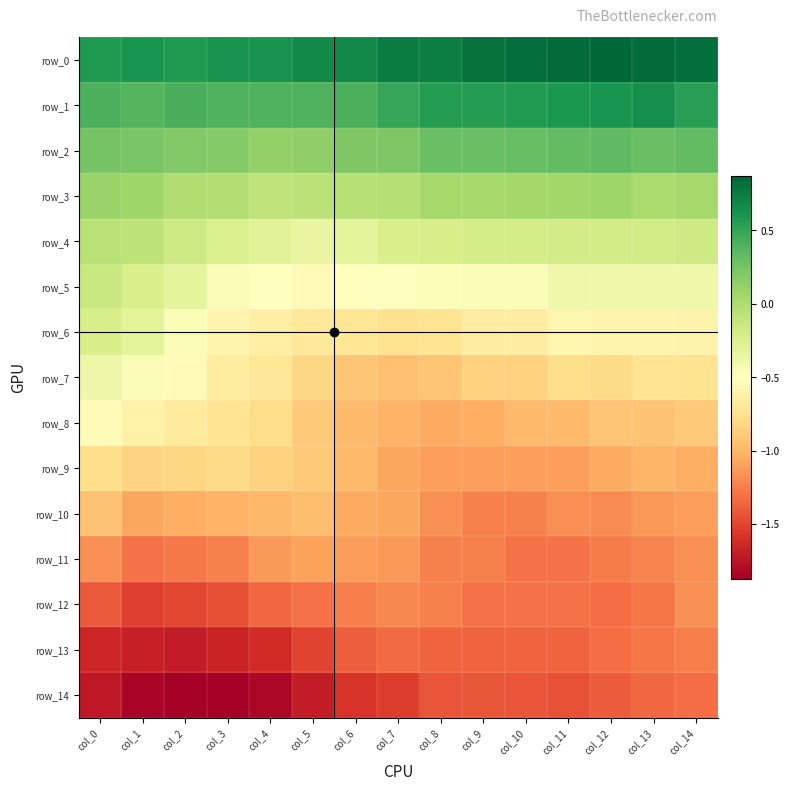

Is the value of row_0 at col_12 greater than the value of row_4 at col_1?

Yes